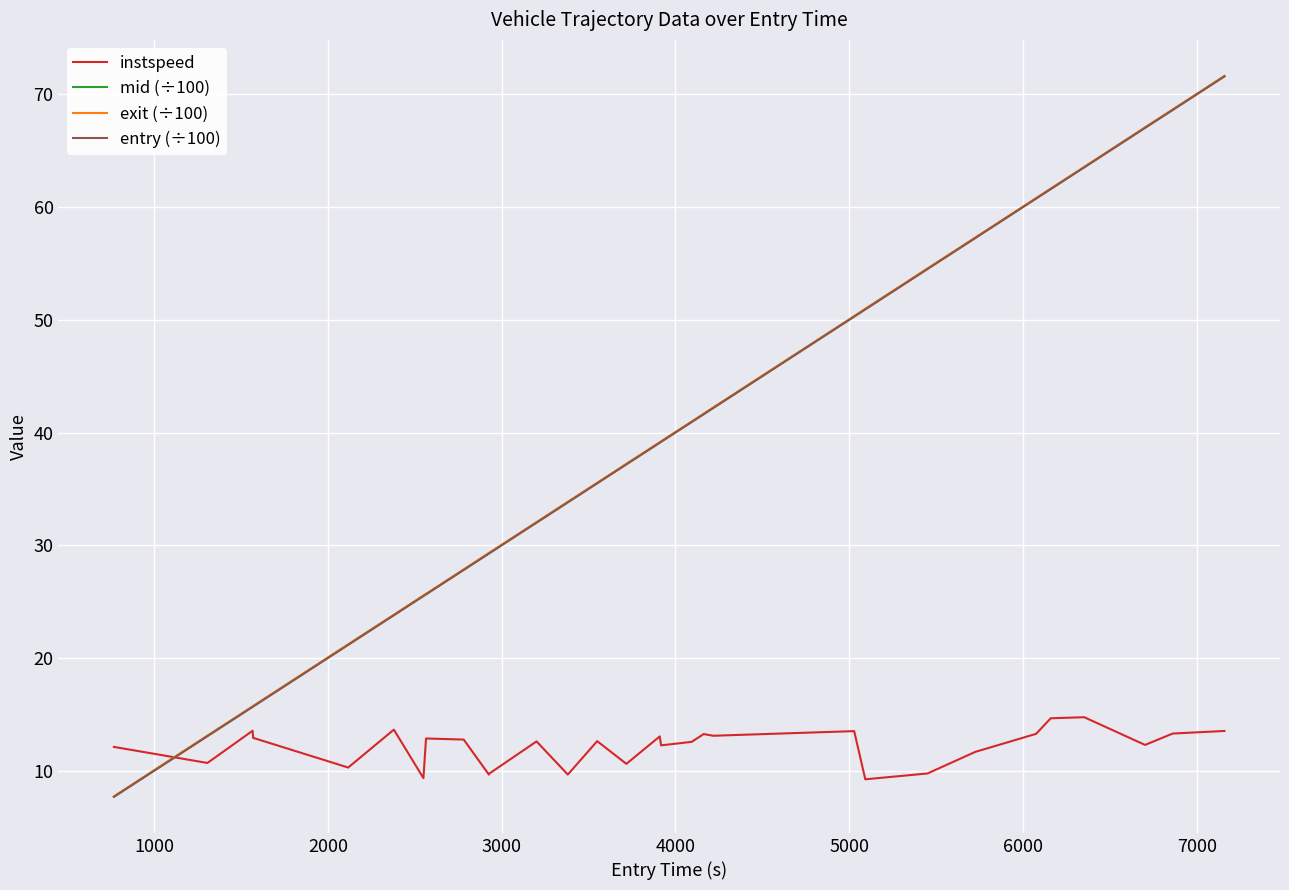

Which series has the widest spread of values?

mid (÷100)